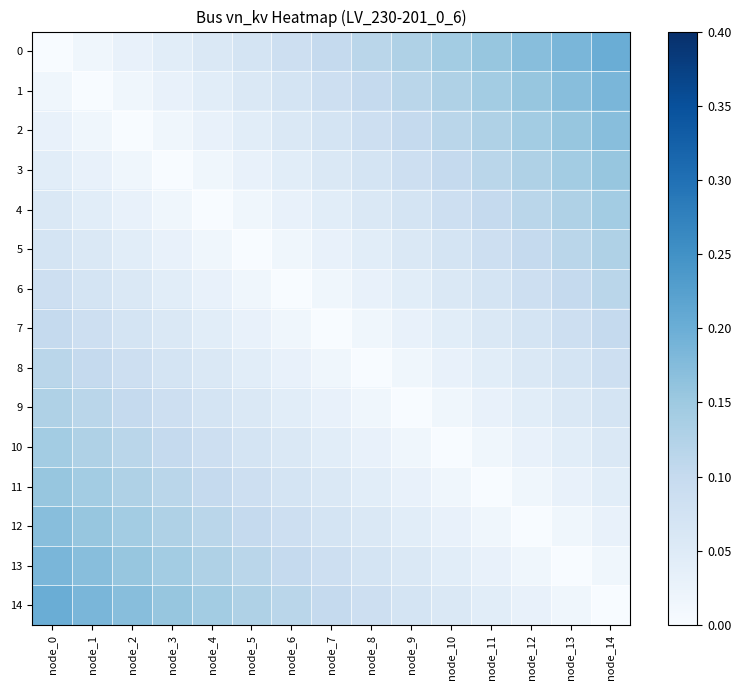

Reading left to right, what are all the values shown in this chart?

0: node_0=0.0	node_1=0.0	node_2=0.0	node_3=0.0	node_4=0.1	node_5=0.1	node_6=0.1	node_7=0.1	node_8=0.1	node_9=0.1	node_10=0.1	node_11=0.2	node_12=0.2	node_13=0.2	node_14=0.2
1: node_0=0.0	node_1=0.0	node_2=0.0	node_3=0.0	node_4=0.0	node_5=0.1	node_6=0.1	node_7=0.1	node_8=0.1	node_9=0.1	node_10=0.1	node_11=0.1	node_12=0.2	node_13=0.2	node_14=0.2
2: node_0=0.0	node_1=0.0	node_2=0.0	node_3=0.0	node_4=0.0	node_5=0.0	node_6=0.1	node_7=0.1	node_8=0.1	node_9=0.1	node_10=0.1	node_11=0.1	node_12=0.1	node_13=0.2	node_14=0.2
3: node_0=0.0	node_1=0.0	node_2=0.0	node_3=0.0	node_4=0.0	node_5=0.0	node_6=0.0	node_7=0.1	node_8=0.1	node_9=0.1	node_10=0.1	node_11=0.1	node_12=0.1	node_13=0.1	node_14=0.2
4: node_0=0.1	node_1=0.0	node_2=0.0	node_3=0.0	node_4=0.0	node_5=0.0	node_6=0.0	node_7=0.0	node_8=0.1	node_9=0.1	node_10=0.1	node_11=0.1	node_12=0.1	node_13=0.1	node_14=0.1
5: node_0=0.1	node_1=0.1	node_2=0.0	node_3=0.0	node_4=0.0	node_5=0.0	node_6=0.0	node_7=0.0	node_8=0.0	node_9=0.1	node_10=0.1	node_11=0.1	node_12=0.1	node_13=0.1	node_14=0.1
6: node_0=0.1	node_1=0.1	node_2=0.1	node_3=0.0	node_4=0.0	node_5=0.0	node_6=0.0	node_7=0.0	node_8=0.0	node_9=0.0	node_10=0.1	node_11=0.1	node_12=0.1	node_13=0.1	node_14=0.1
7: node_0=0.1	node_1=0.1	node_2=0.1	node_3=0.1	node_4=0.0	node_5=0.0	node_6=0.0	node_7=0.0	node_8=0.0	node_9=0.0	node_10=0.0	node_11=0.1	node_12=0.1	node_13=0.1	node_14=0.1
8: node_0=0.1	node_1=0.1	node_2=0.1	node_3=0.1	node_4=0.1	node_5=0.0	node_6=0.0	node_7=0.0	node_8=0.0	node_9=0.0	node_10=0.0	node_11=0.0	node_12=0.1	node_13=0.1	node_14=0.1
9: node_0=0.1	node_1=0.1	node_2=0.1	node_3=0.1	node_4=0.1	node_5=0.1	node_6=0.0	node_7=0.0	node_8=0.0	node_9=0.0	node_10=0.0	node_11=0.0	node_12=0.0	node_13=0.1	node_14=0.1
10: node_0=0.1	node_1=0.1	node_2=0.1	node_3=0.1	node_4=0.1	node_5=0.1	node_6=0.1	node_7=0.0	node_8=0.0	node_9=0.0	node_10=0.0	node_11=0.0	node_12=0.0	node_13=0.0	node_14=0.1
11: node_0=0.2	node_1=0.1	node_2=0.1	node_3=0.1	node_4=0.1	node_5=0.1	node_6=0.1	node_7=0.1	node_8=0.0	node_9=0.0	node_10=0.0	node_11=0.0	node_12=0.0	node_13=0.0	node_14=0.0
12: node_0=0.2	node_1=0.2	node_2=0.1	node_3=0.1	node_4=0.1	node_5=0.1	node_6=0.1	node_7=0.1	node_8=0.1	node_9=0.0	node_10=0.0	node_11=0.0	node_12=0.0	node_13=0.0	node_14=0.0
13: node_0=0.2	node_1=0.2	node_2=0.2	node_3=0.1	node_4=0.1	node_5=0.1	node_6=0.1	node_7=0.1	node_8=0.1	node_9=0.1	node_10=0.0	node_11=0.0	node_12=0.0	node_13=0.0	node_14=0.0
14: node_0=0.2	node_1=0.2	node_2=0.2	node_3=0.2	node_4=0.1	node_5=0.1	node_6=0.1	node_7=0.1	node_8=0.1	node_9=0.1	node_10=0.1	node_11=0.0	node_12=0.0	node_13=0.0	node_14=0.0